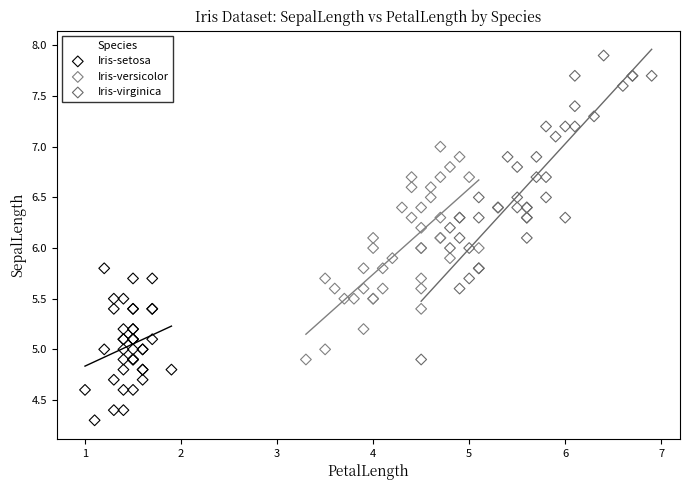

Which series contains the highest Y value?

Iris-virginica